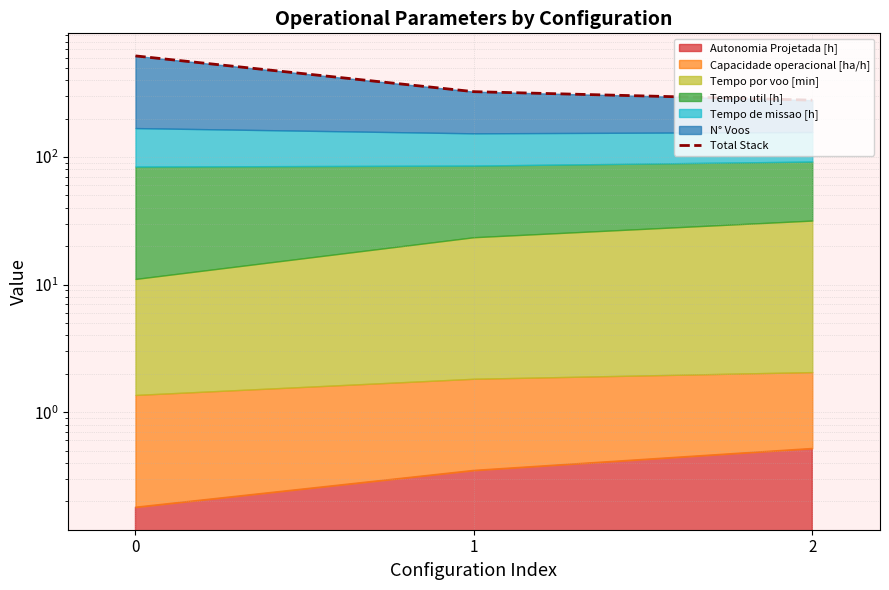

Reading left to right, extract all data points from this chart.

620.7	325.4	279.1